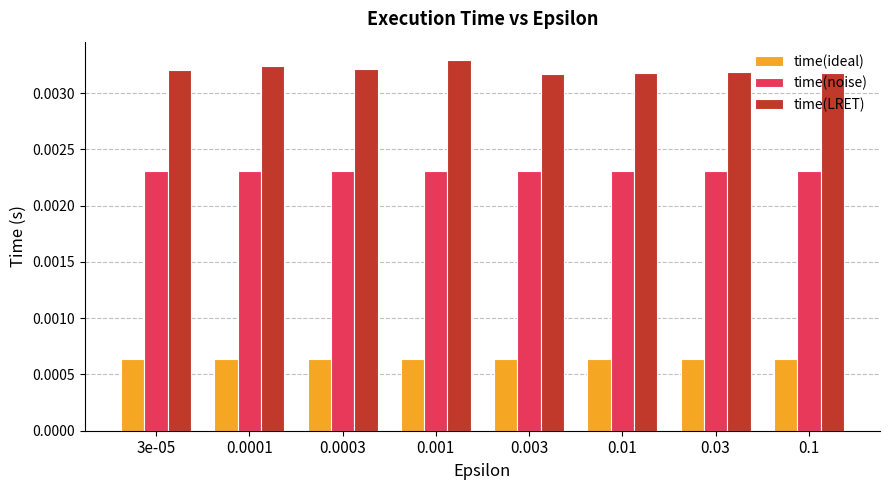

Rank the series at 0.0001 from lowest to highest value.

time(ideal), time(noise), time(LRET)